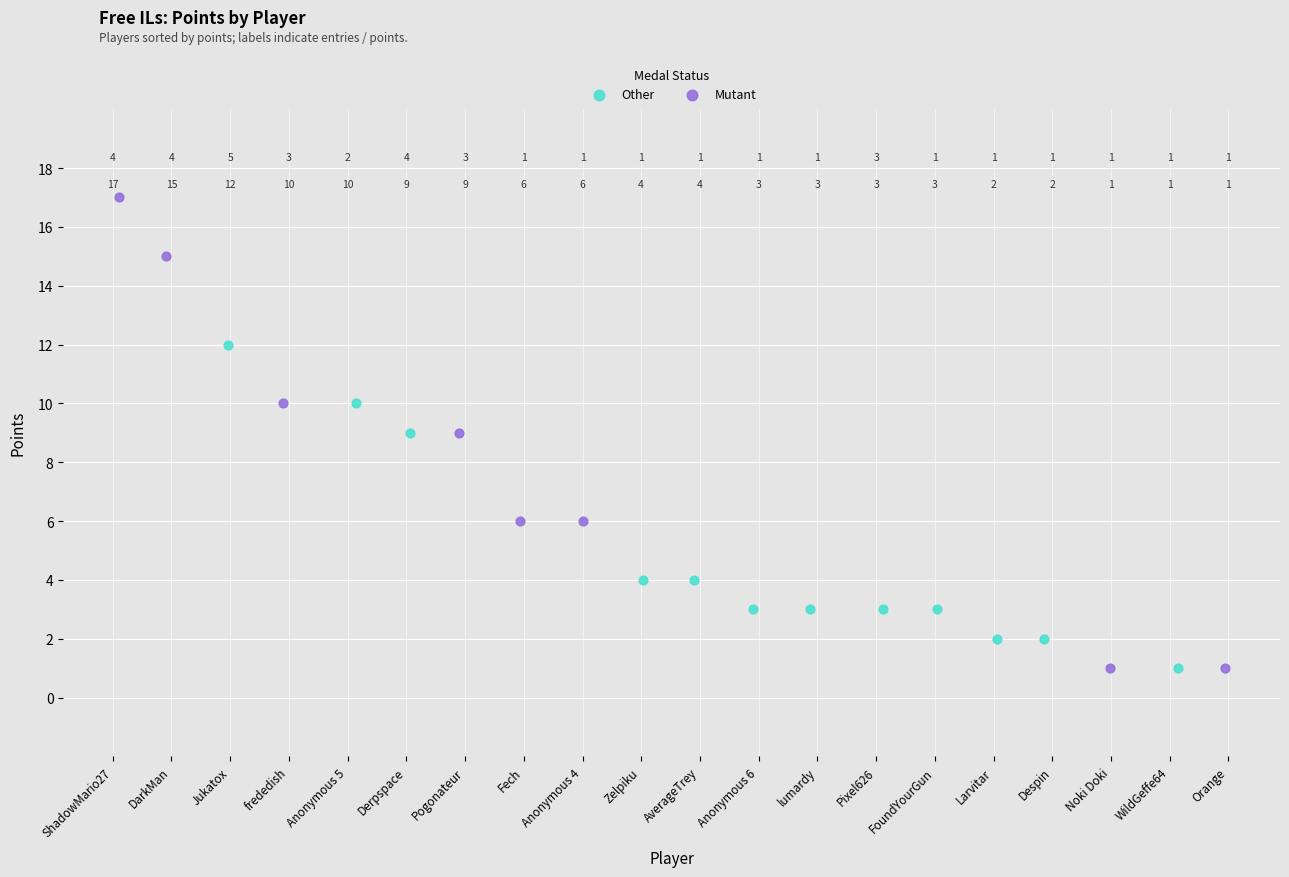

Which series has the largest Y range (max minus min)?

Mutant